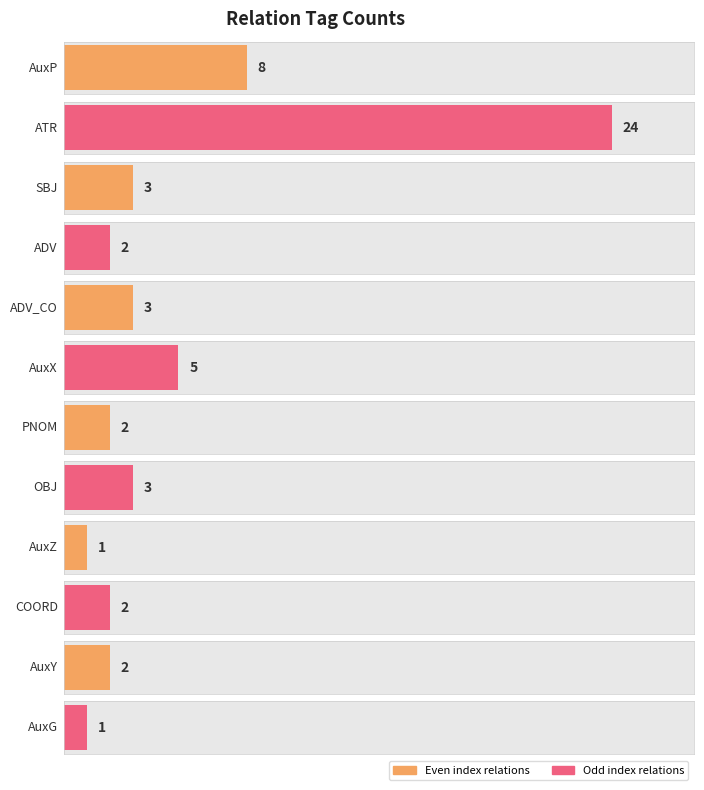

What is the difference between the maximum and minimum values?

23